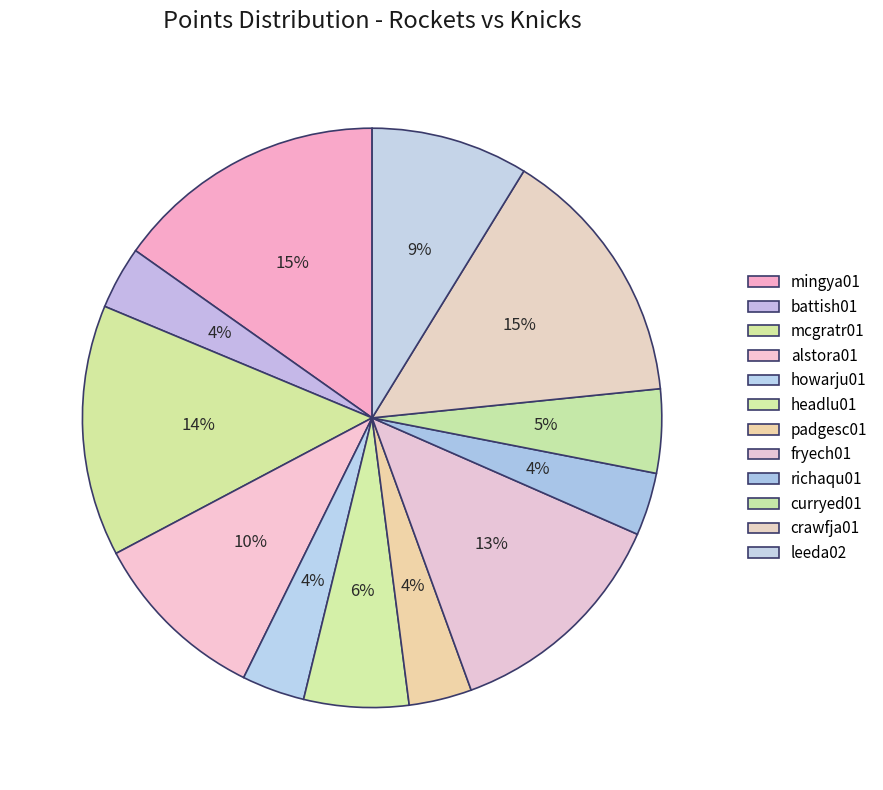

To the nearest percent, what is the difference between the padgesc01 and alstora01 slice percentages?

6%